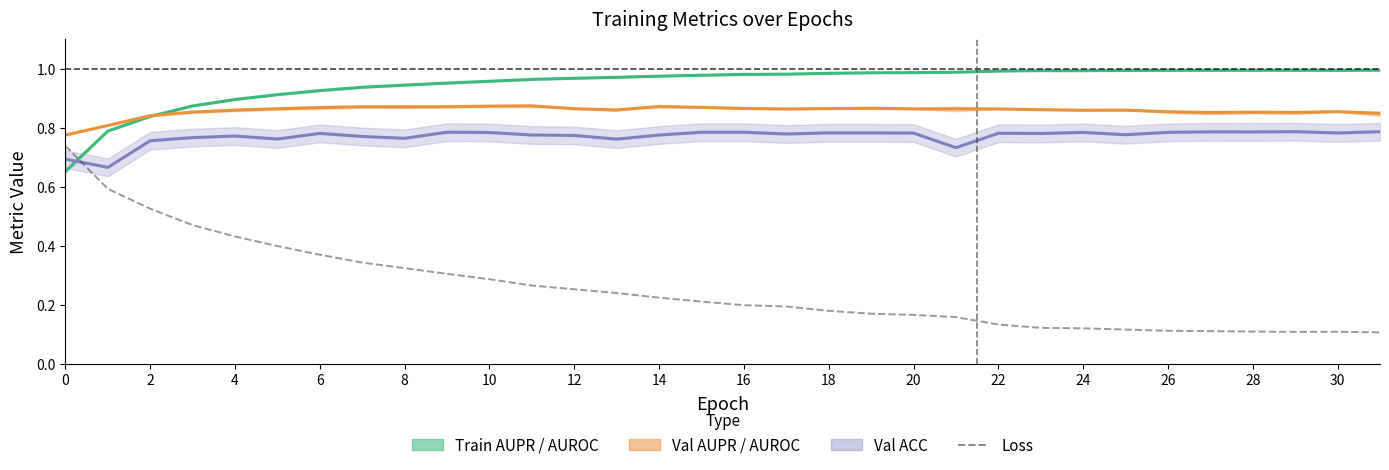

Is the value of loss at 16 greater than the value of AUPR center at 14?

No